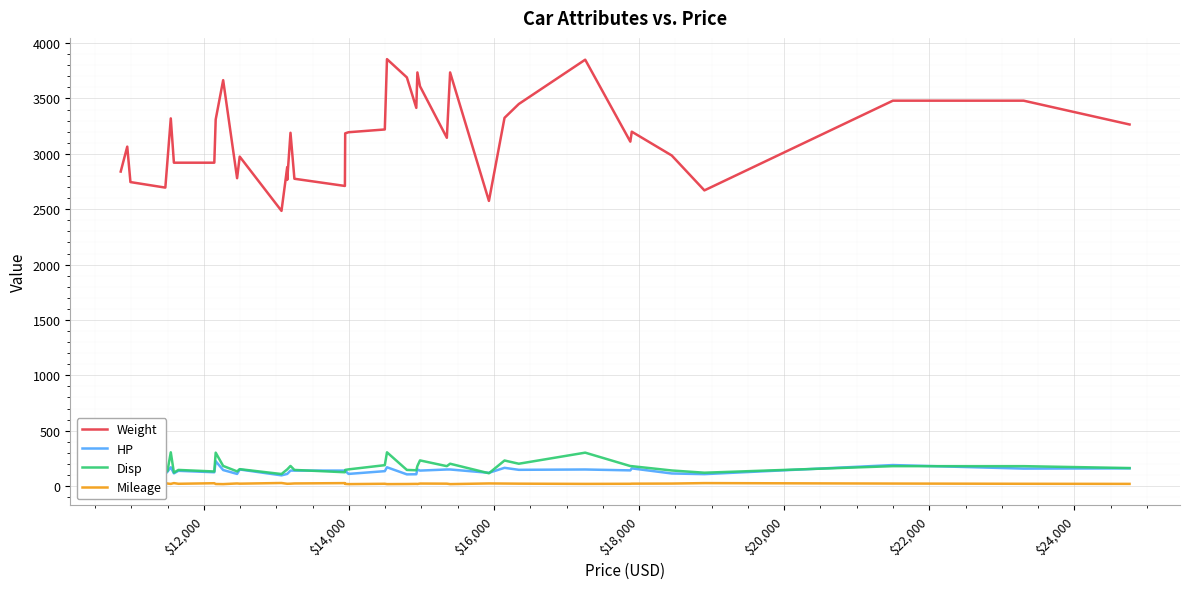

What is the greatest value displayed?

3855